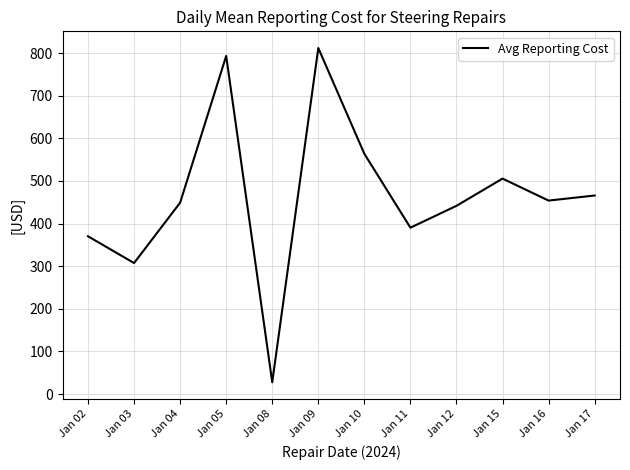

Which category has the lowest value across all series?

Jan 08